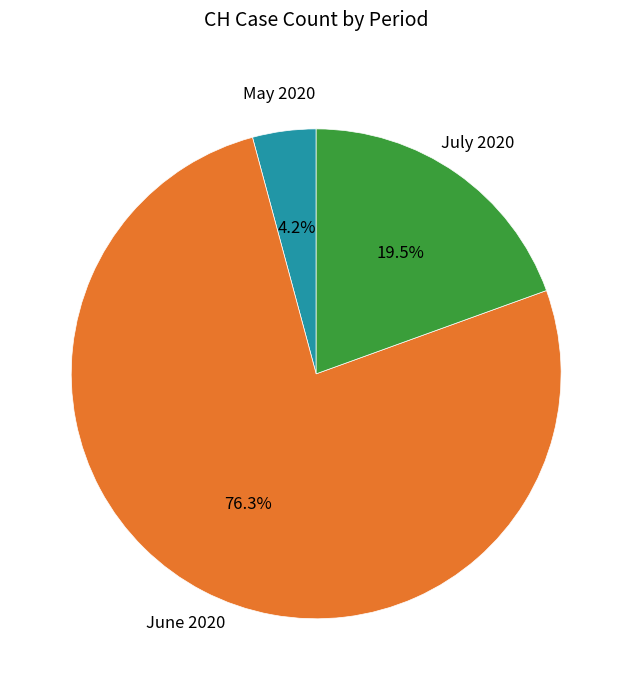

What is the total percentage of July 2020 and May 2020?

23.7%